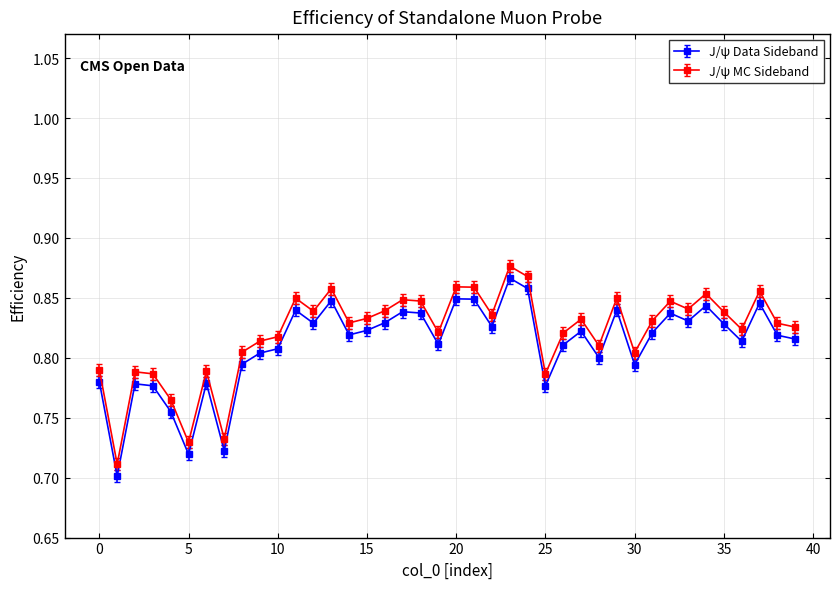

At how many categories does at least one series exceed 0?

40